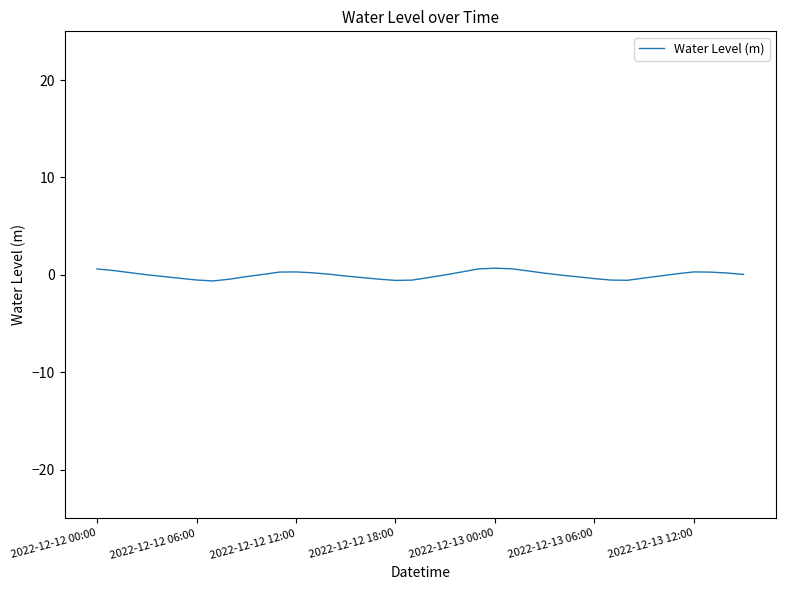

What is the difference between the maximum and minimum values?

1.3